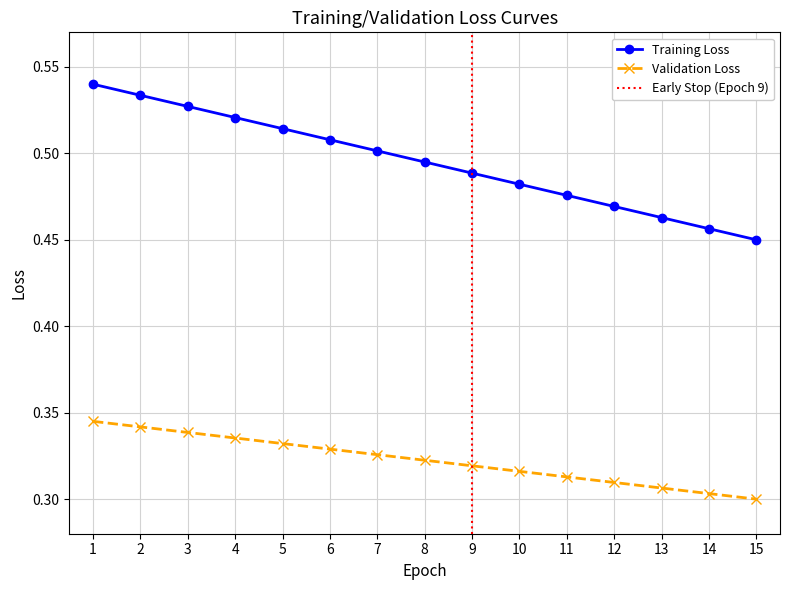

What is the value of the Word Index (Validation Loss proxy) point at the 11th from the left?

0.3